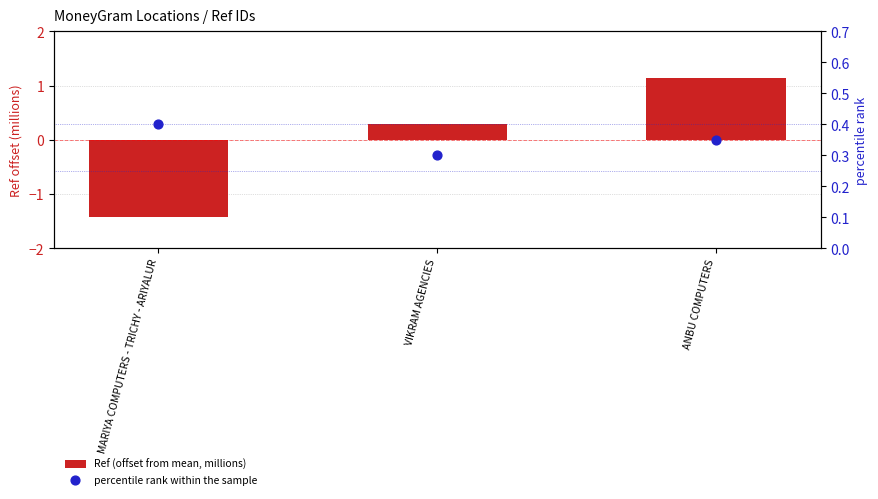

What is the total value across all series at VIKRAM AGENCIES?

0.6